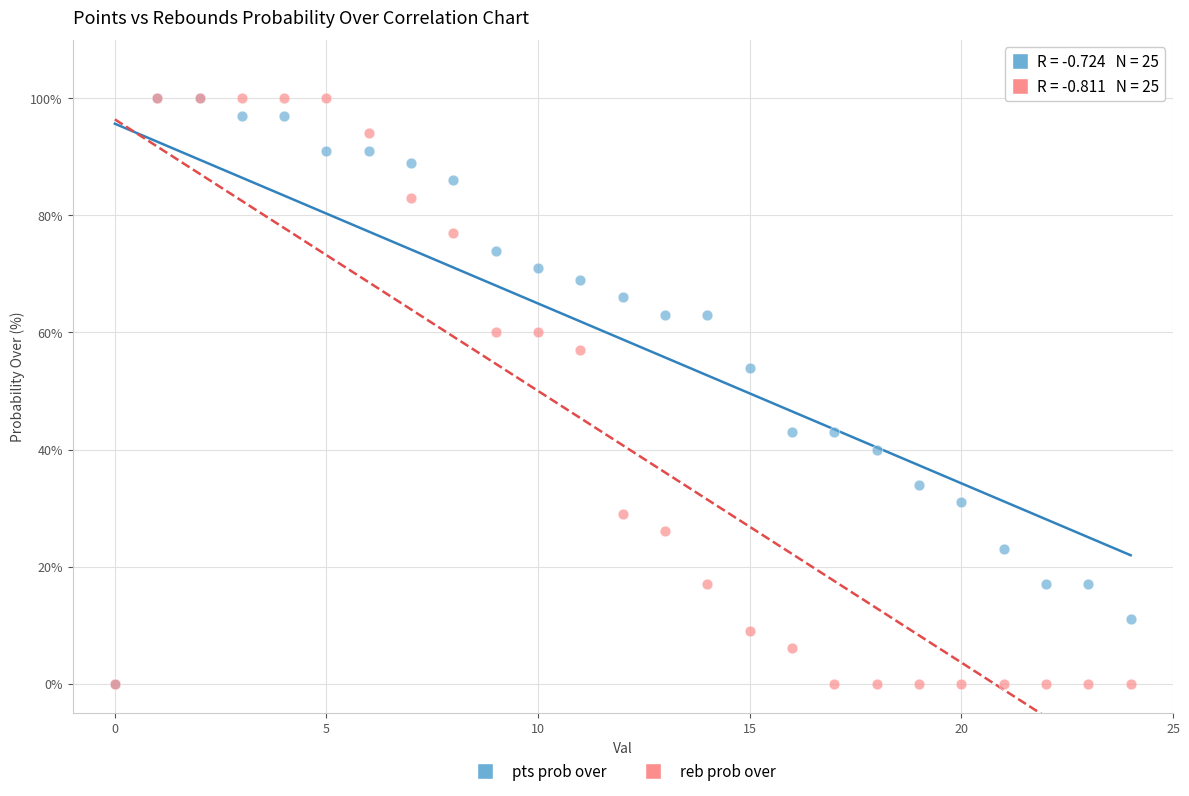

What are all the series names shown in the legend?

pts prob over, reb prob over